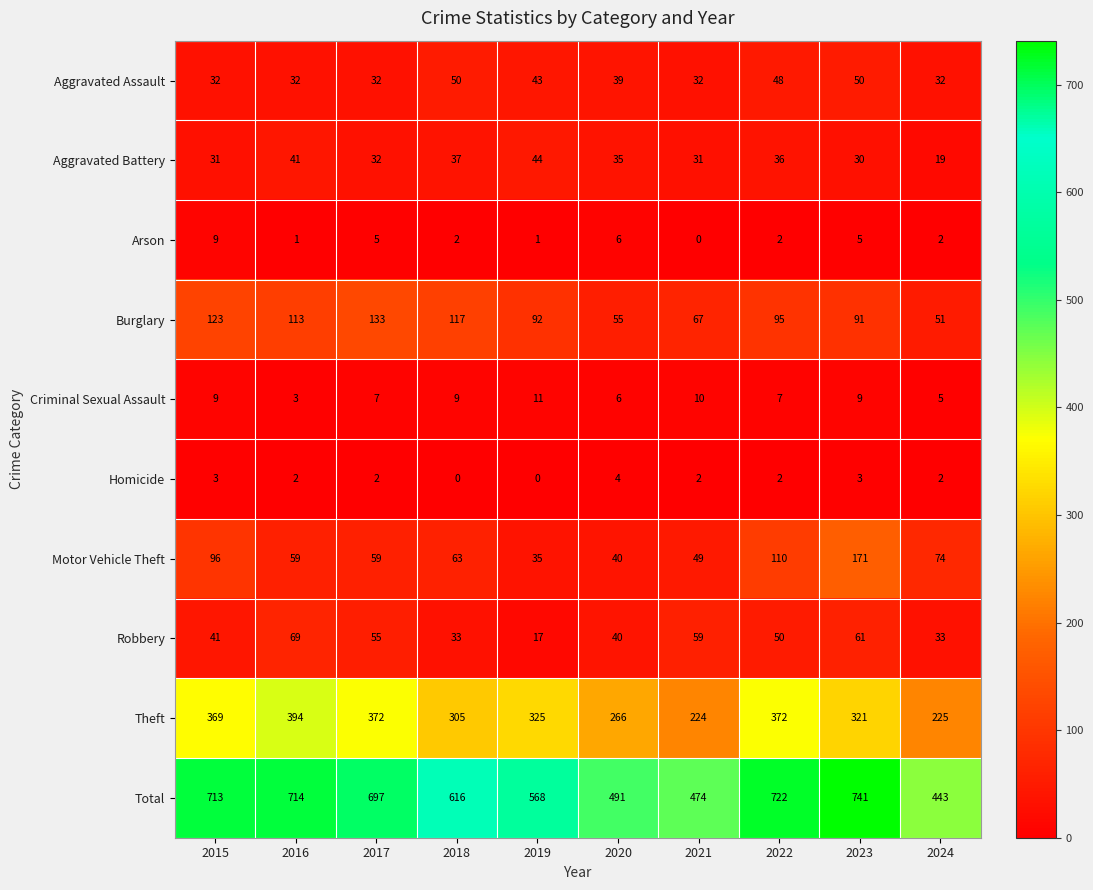

Where is Motor Vehicle Theft nearest to the value 103?

2015